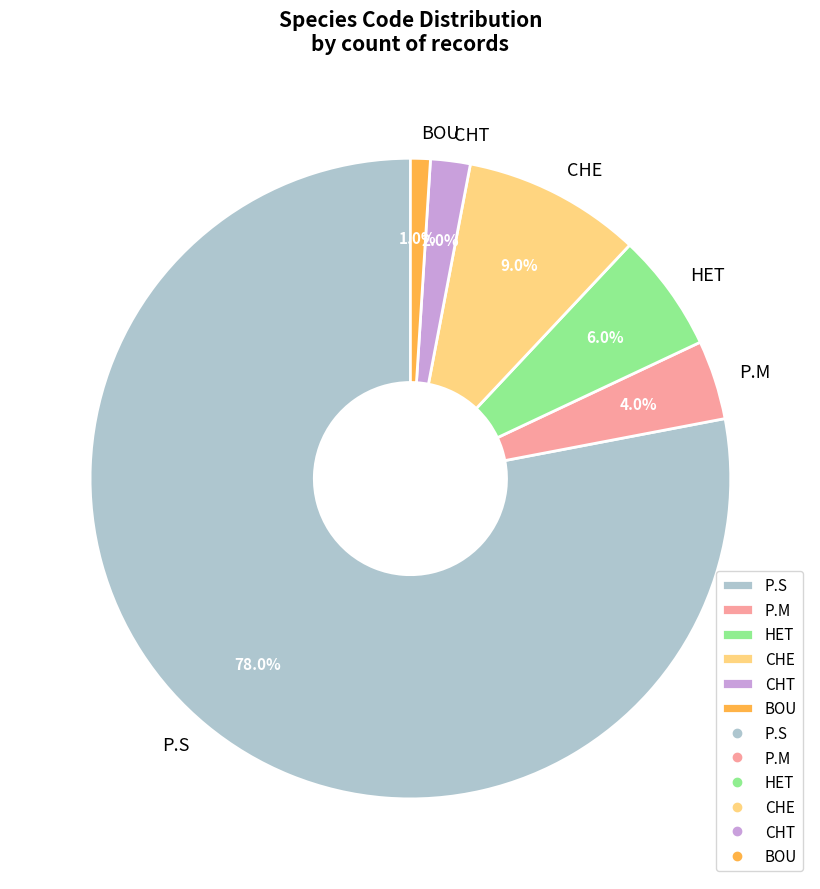

Is it true that P.S is 78% of the pie?

True